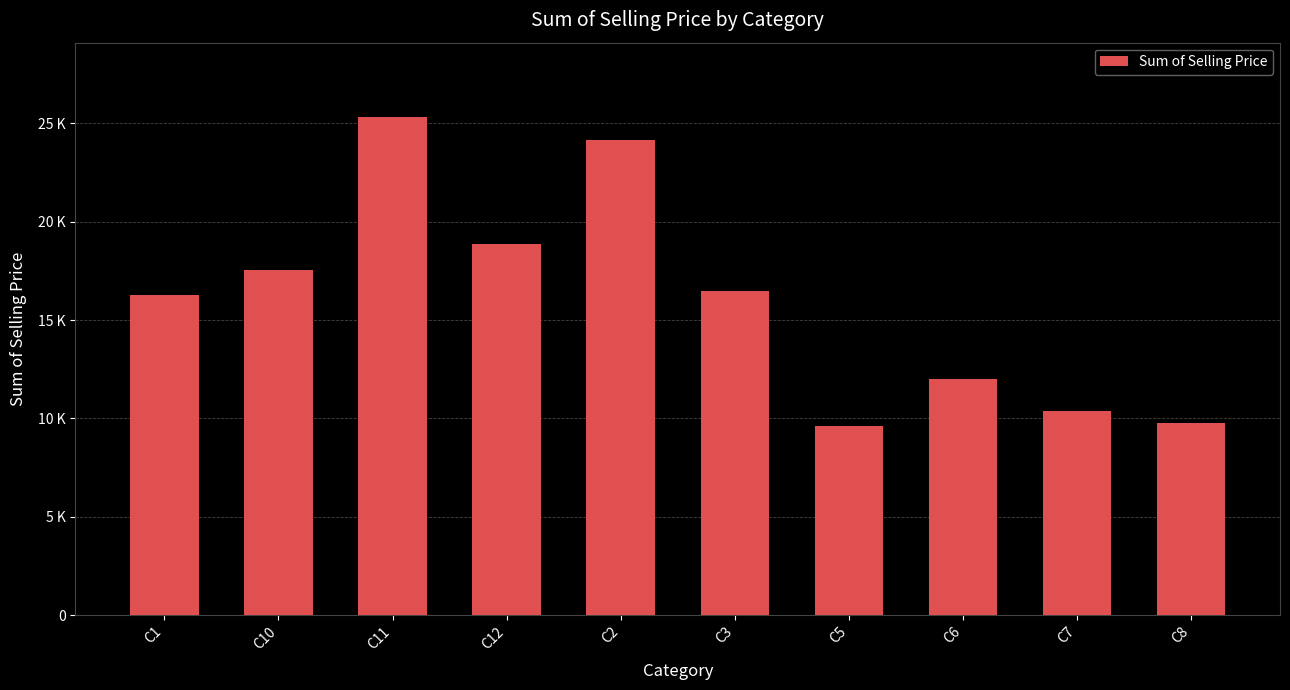

Which has a higher value, C8 or C2?

C2